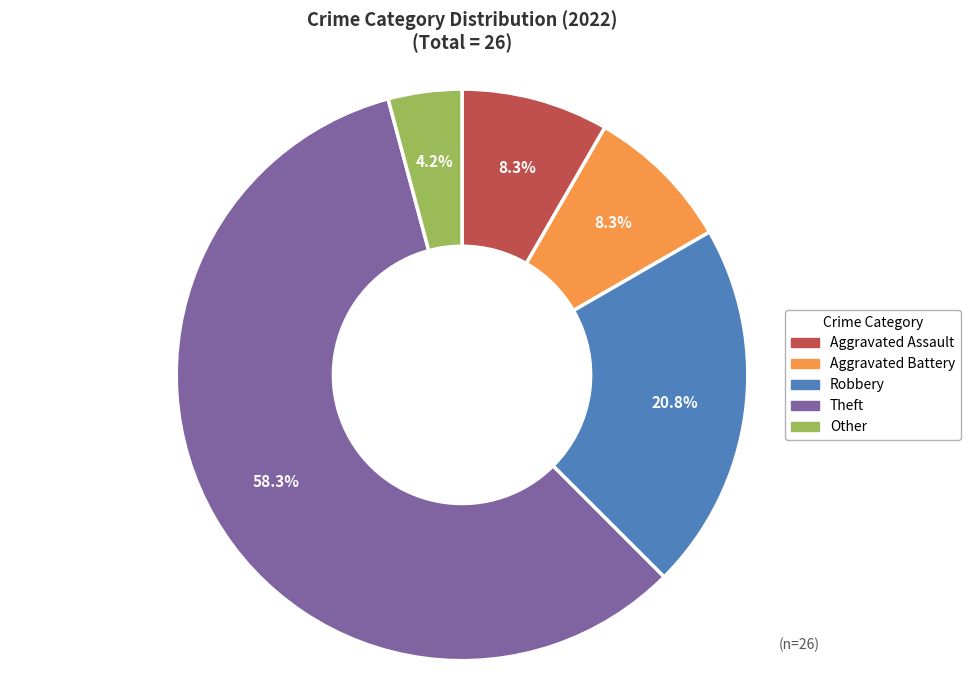

True or false: Other accounts for 4% of the total.

True